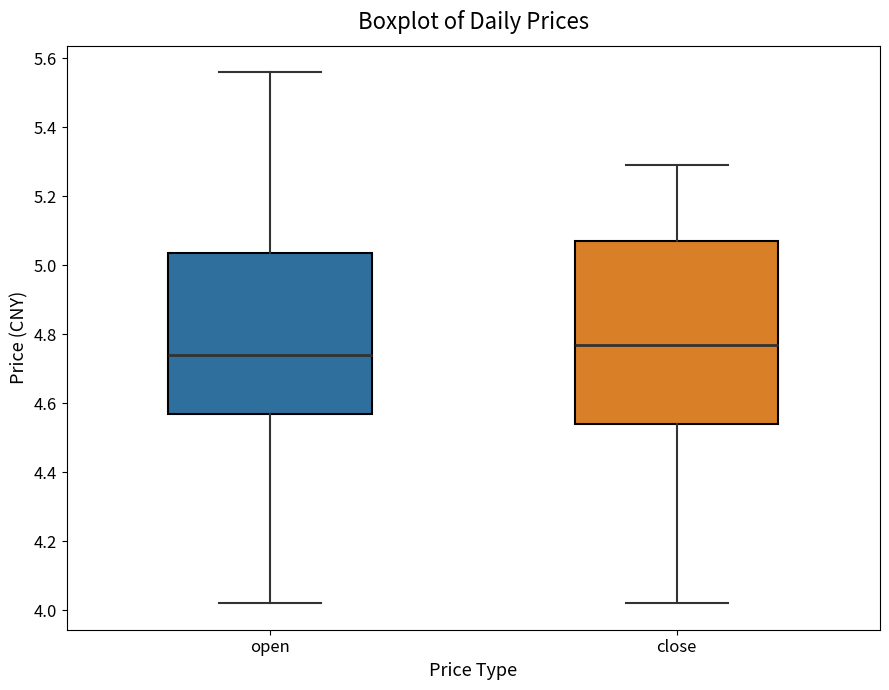

Which box is the tallest, from its lower edge to its upper edge?

close